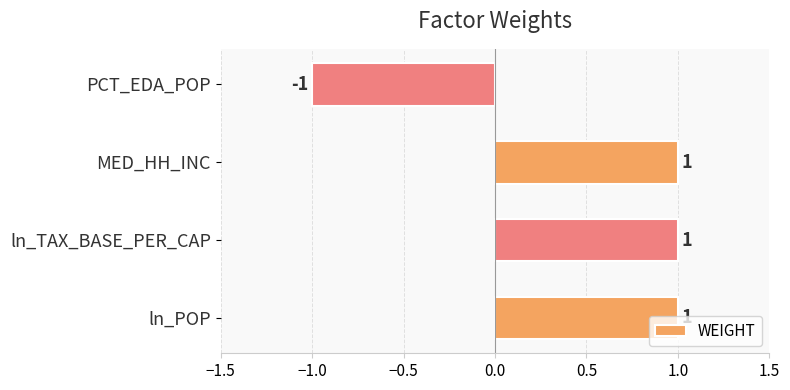

What is the minimum value shown in the chart?

-1